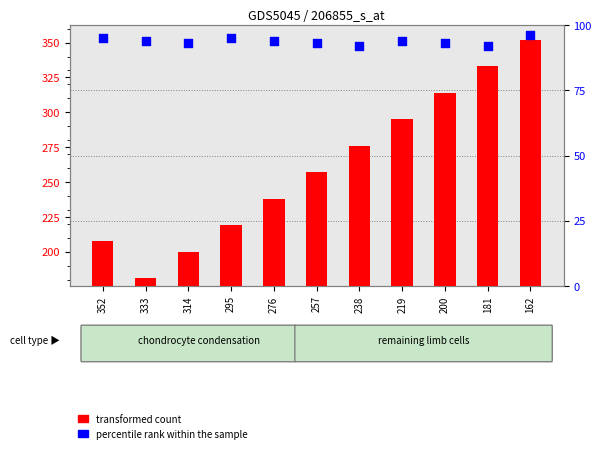

At which category is the sum across all series the highest?

162